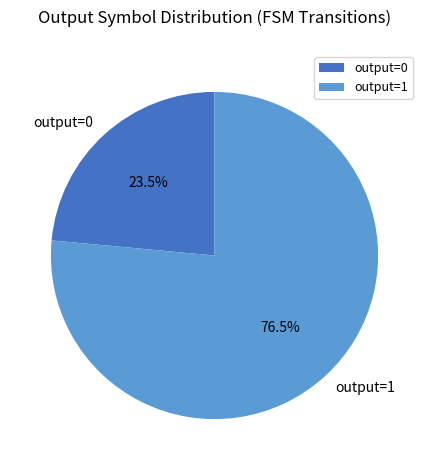

Approximately how many times larger is the value at output=1 compared to output=0?

3.3